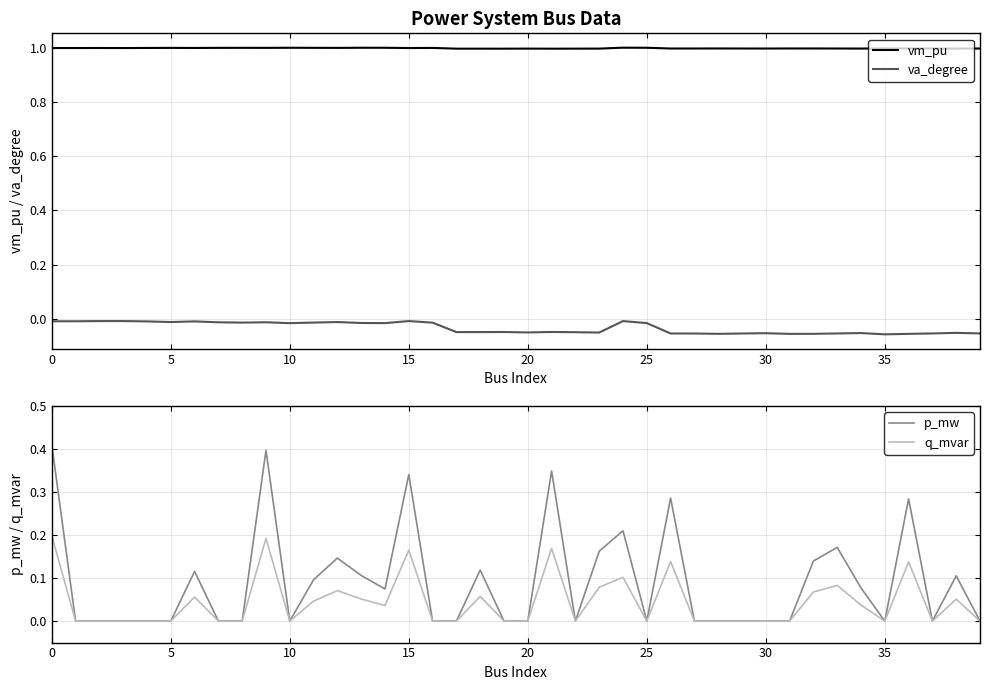

What are all the series names shown in the legend?

vm_pu, va_degree, p_mw, q_mvar